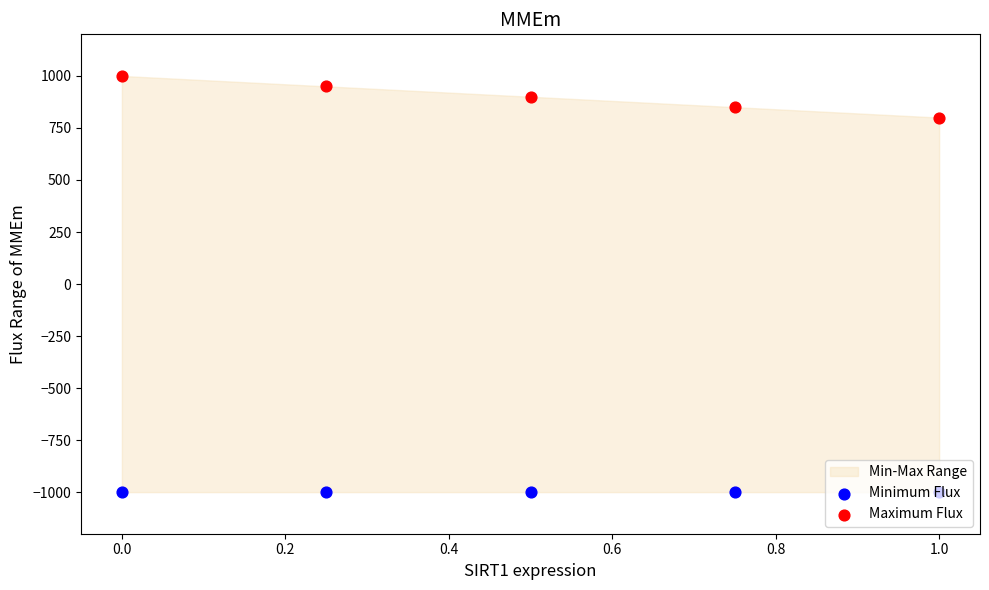

Which series reaches the minimum Y coordinate?

Minimum Flux